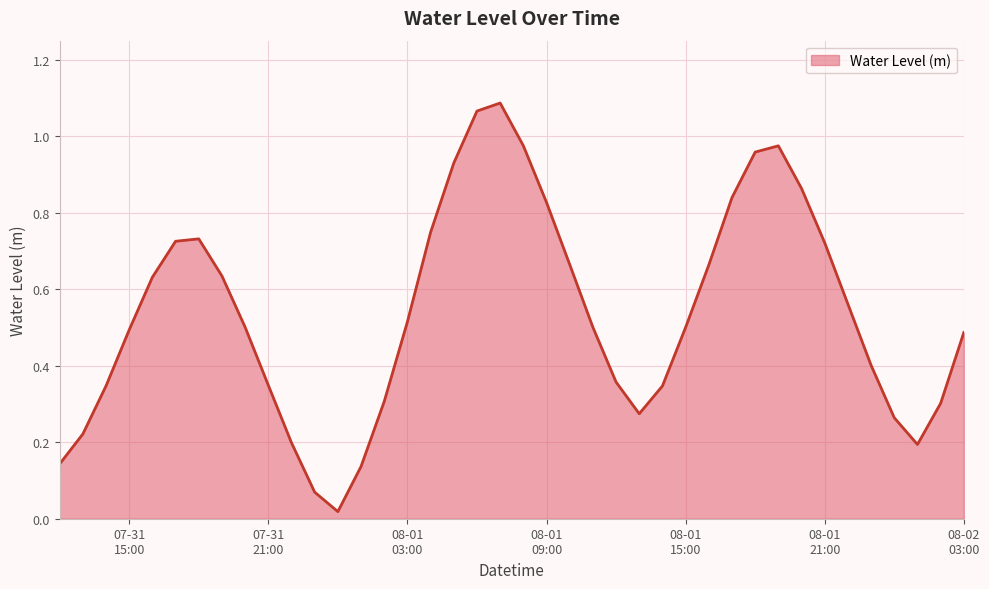

True or false: the data has more than 0 interior local peaks.

True